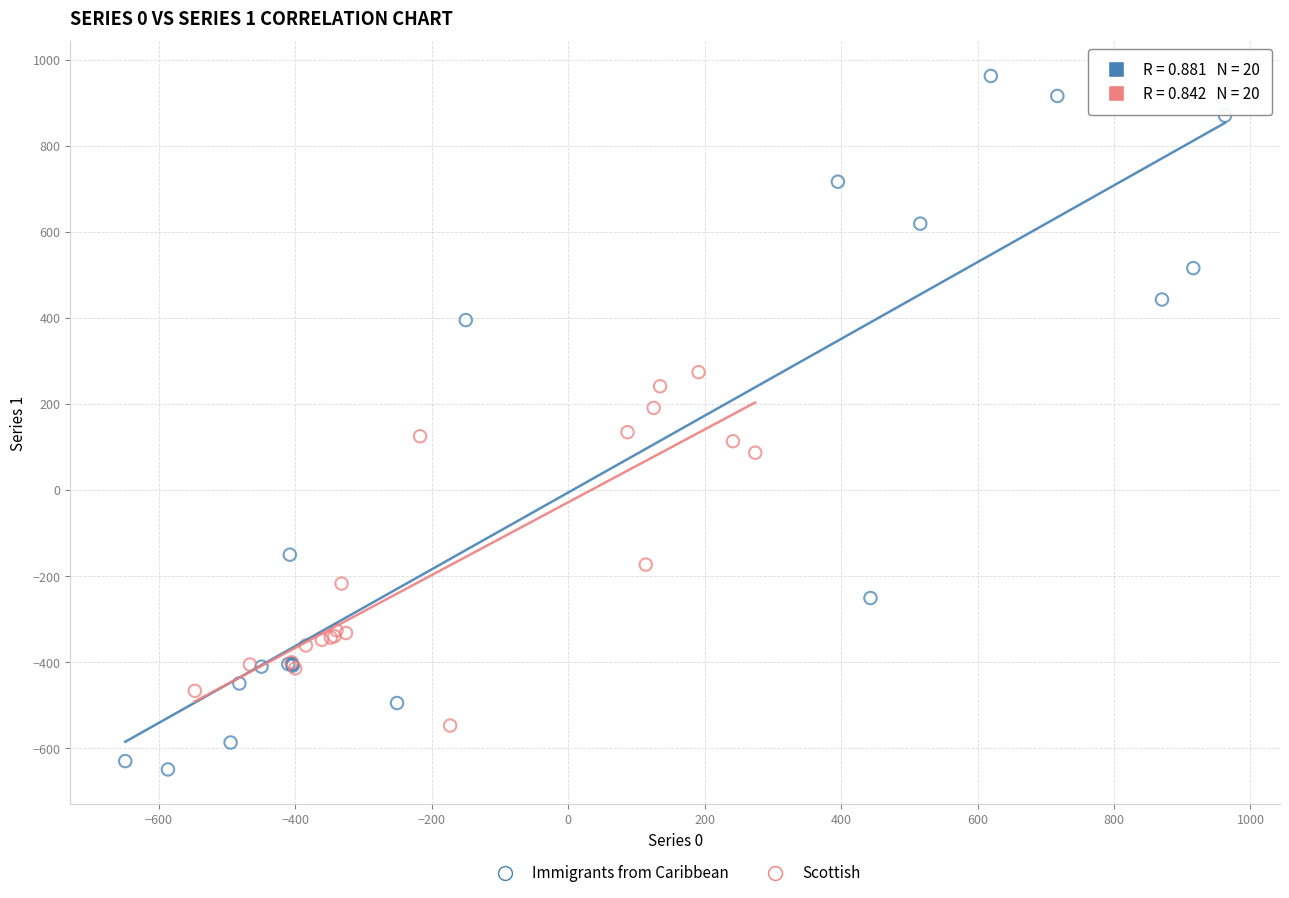

Which series reaches the maximum Y coordinate?

Immigrants from Caribbean